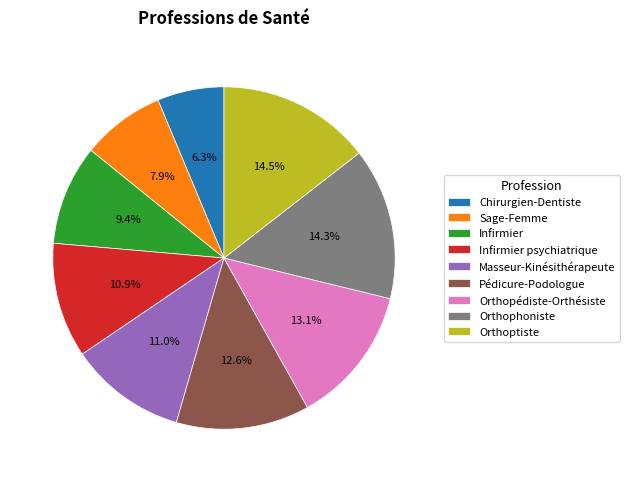

Which category has the smallest portion of the pie?

Chirurgien-Dentiste